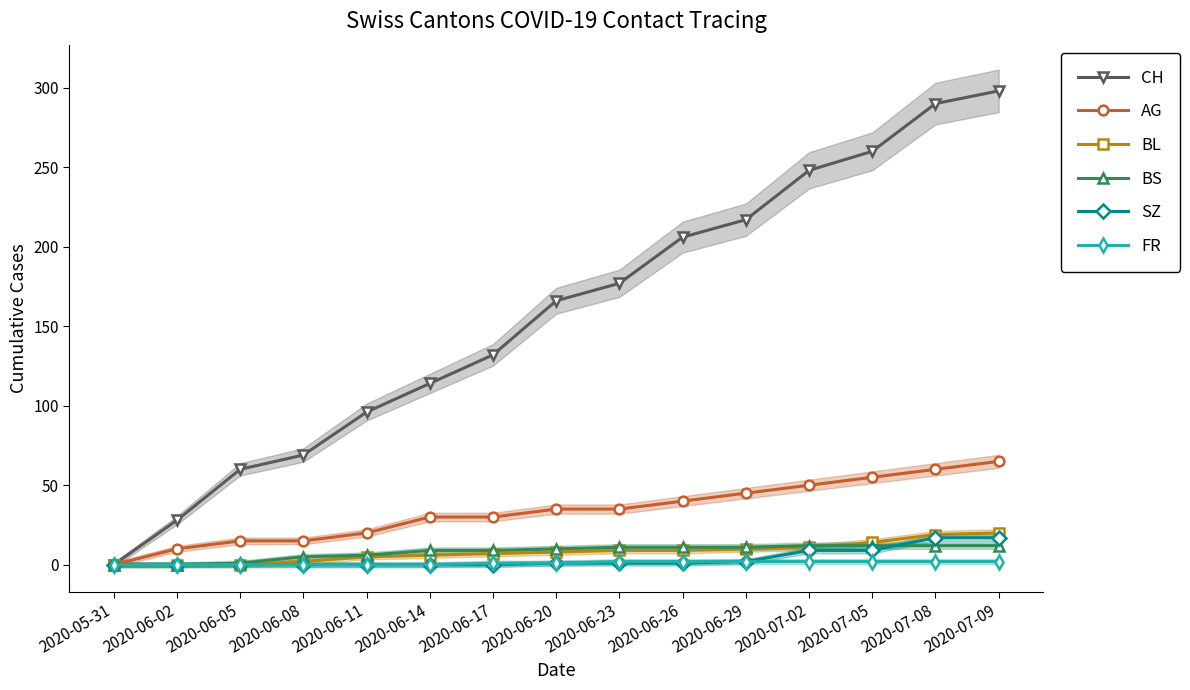

Reading left to right, what are all the values shown in this chart?

CH: 0	28	60	69	96	114	132	166	177	206	217	248	260	290	298
AG: 0	10	15	15	20	30	30	35	35	40	45	50	55	60	65
BL: 0	0	0	2	5	6	7	8	9	9	10	11	14	19	20
BS: 0	0	1	5	6	9	9	10	11	11	11	12	12	12	12
SZ: 0	0	0	0	0	0	0	1	1	1	2	9	9	17	17
FR: 0	0	0	0	0	0	1	1	2	2	2	2	2	2	2